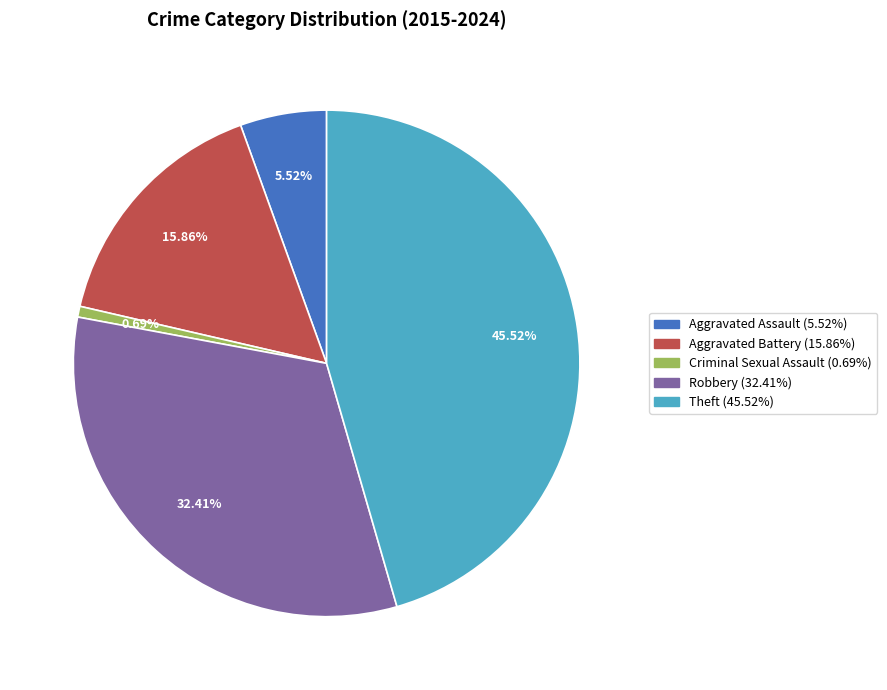

The Robbery slice represents 32% of the pie. True or false?

True